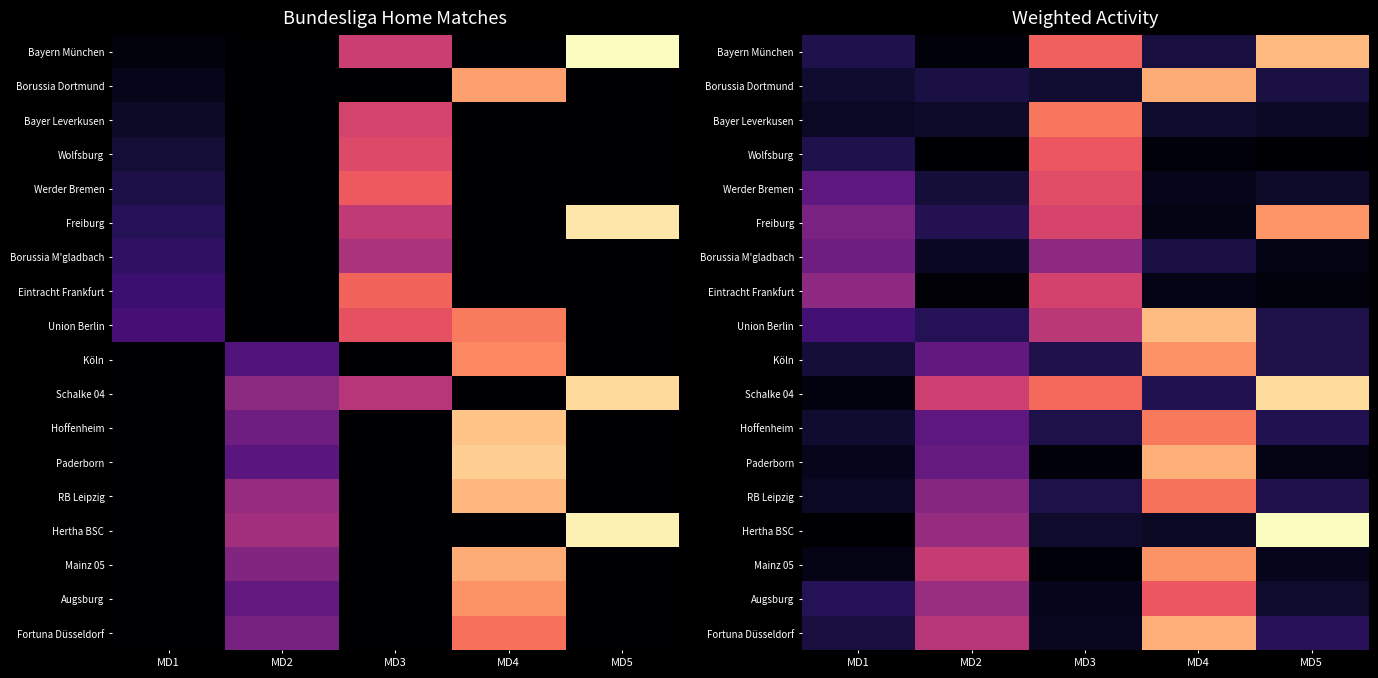

Which series changed the most between MD2 and MD3?

Bayern München